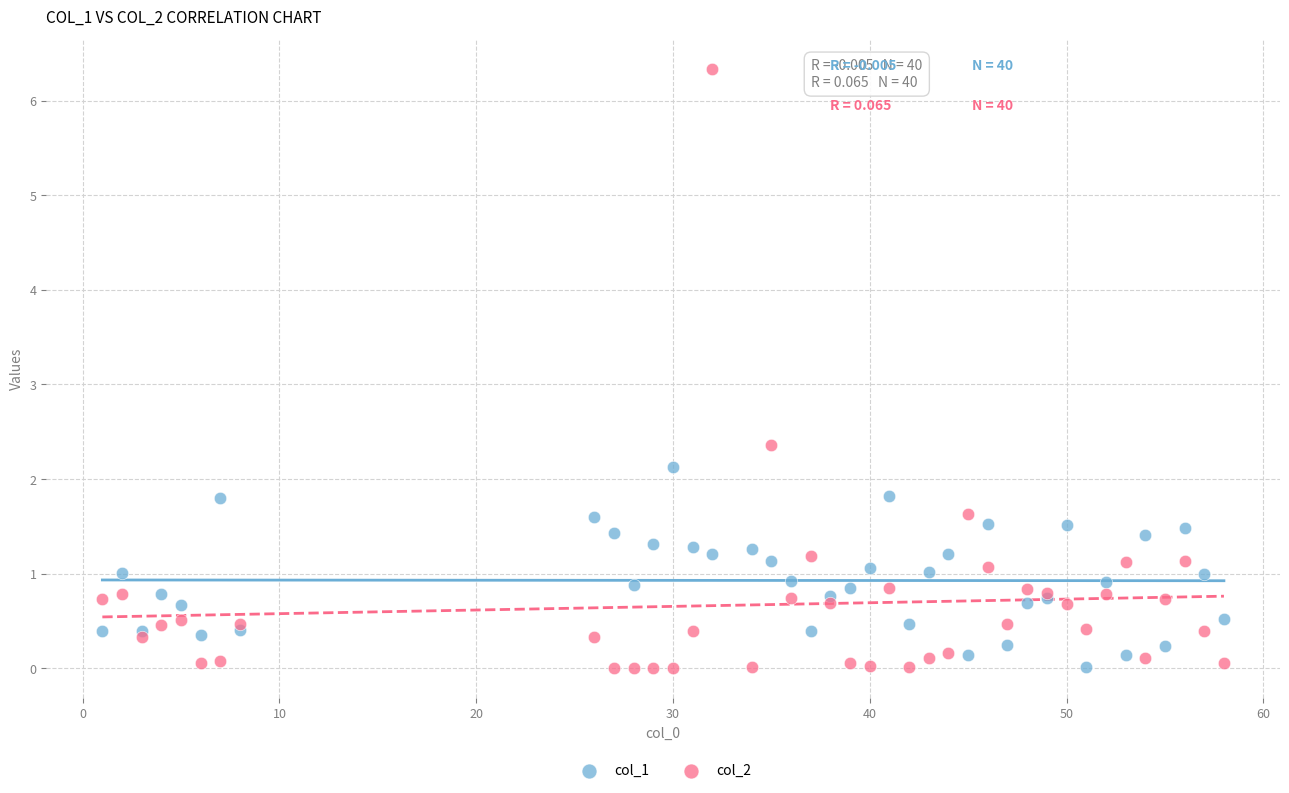

Which series has the largest Y range (max minus min)?

col_2